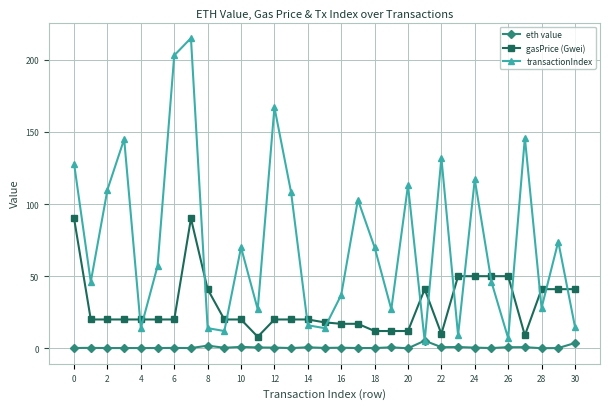

List the series in order of their overall mean, highest first.

transactionIndex, gasPrice (Gwei), eth value